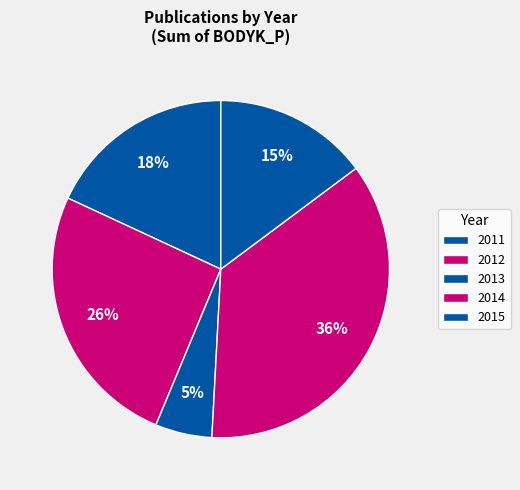

How many slices are in this pie chart?

5